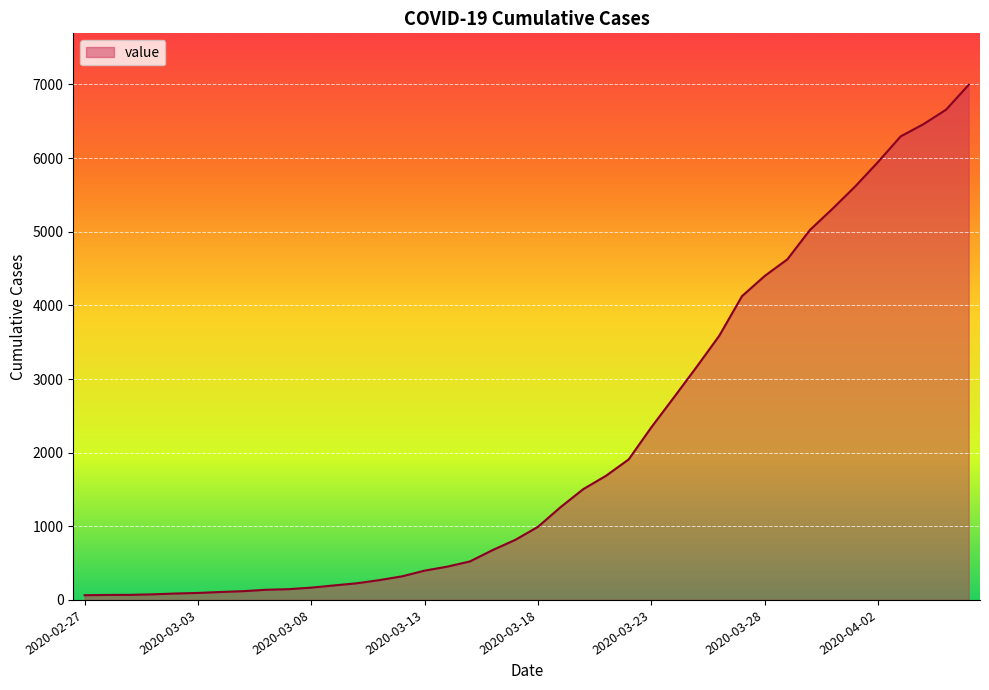

What is the difference between the maximum and minimum values?

6931